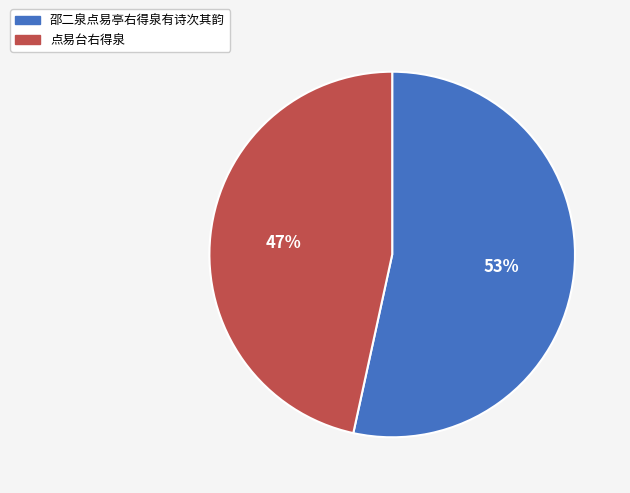

Is it true that 点易台右得泉 is 36% of the pie?

False